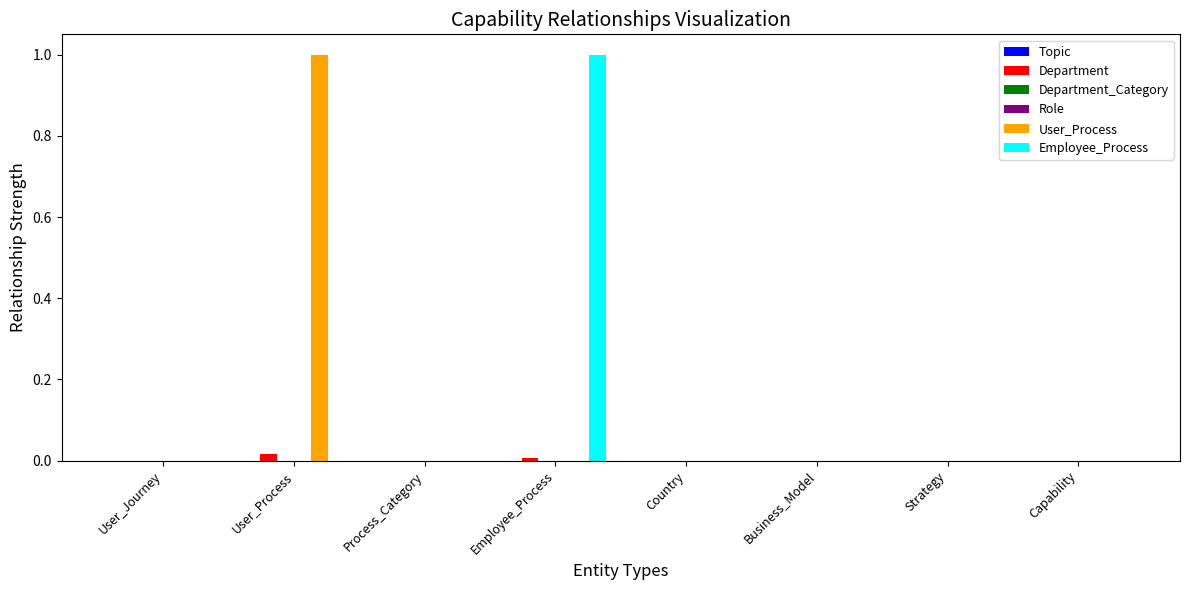

The value of User_Process at User_Journey is 0.0. True or false?

True